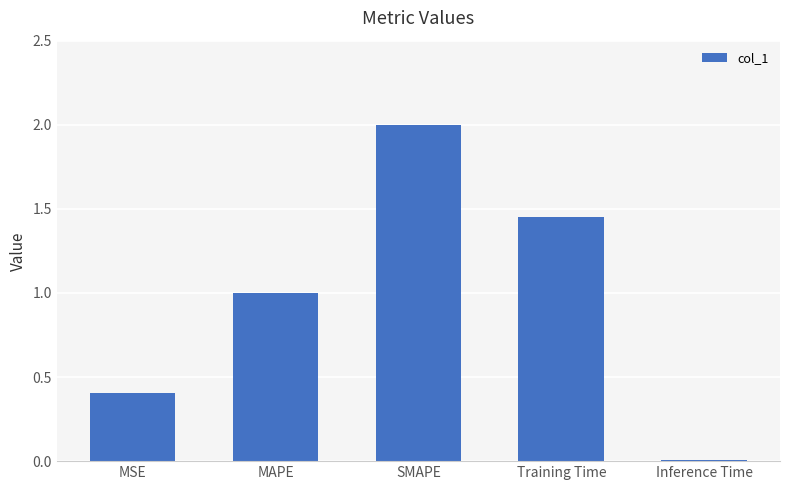

The chart shows a value of 0.4 at MSE. True or false?

True